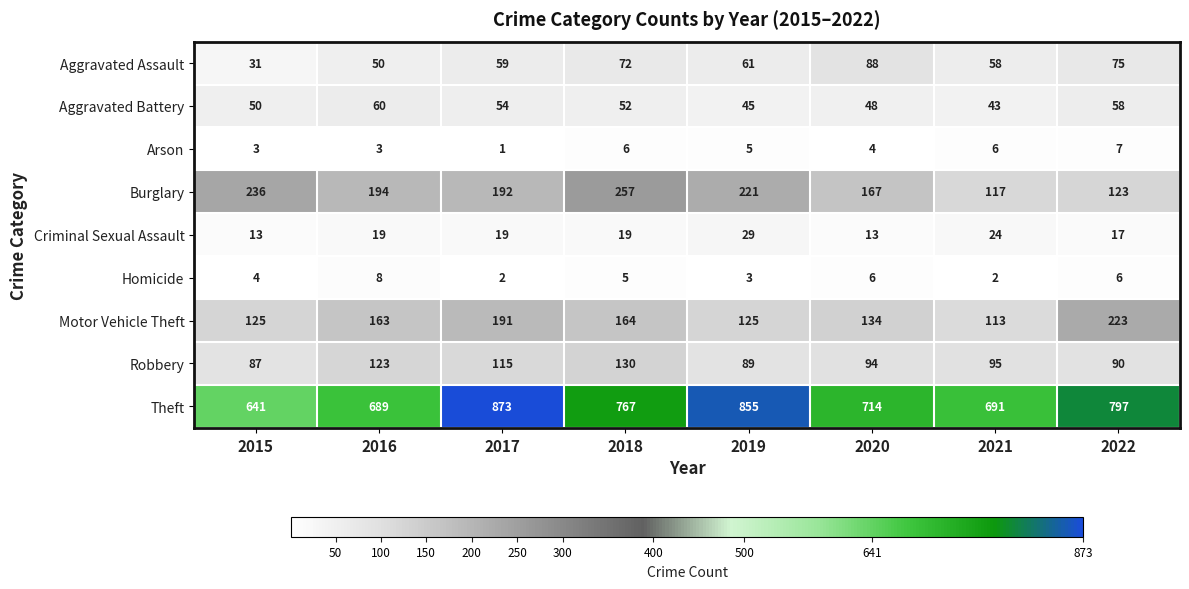

How many values in the Theft series are below 767?

4